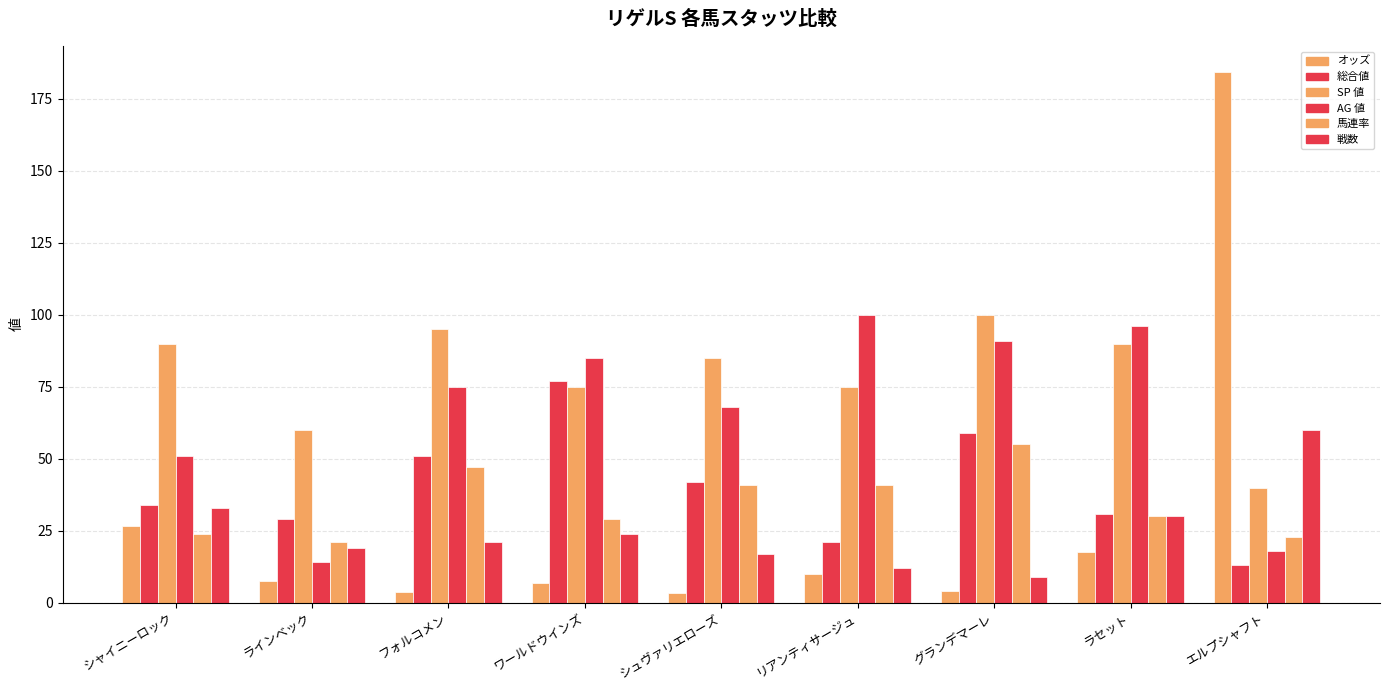

How many bars are there in each group?

6